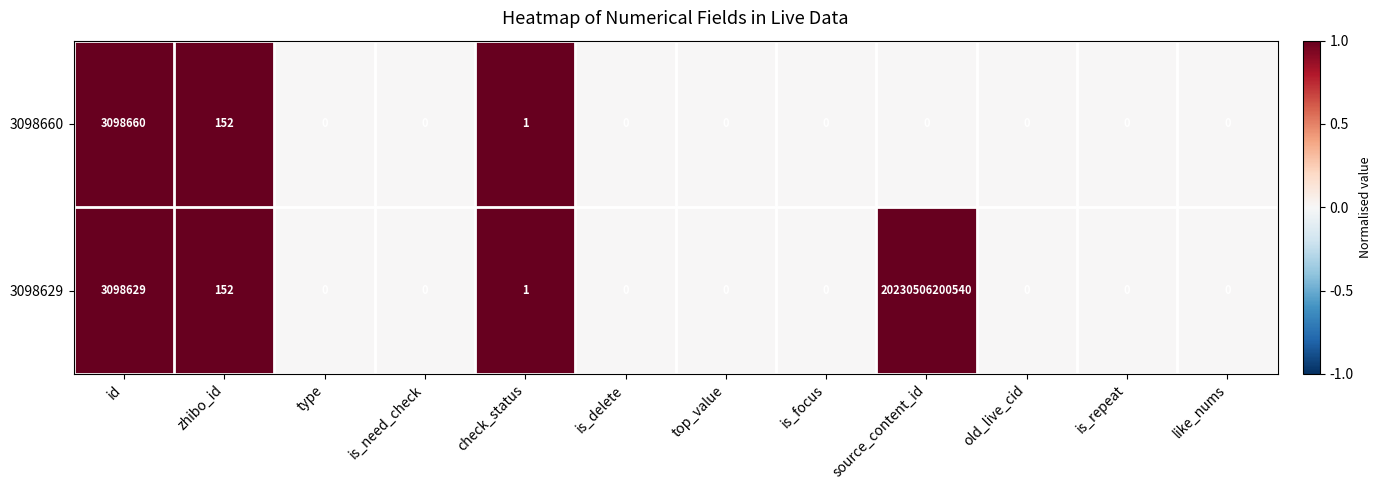

Which series has the largest total across all categories?

3098629